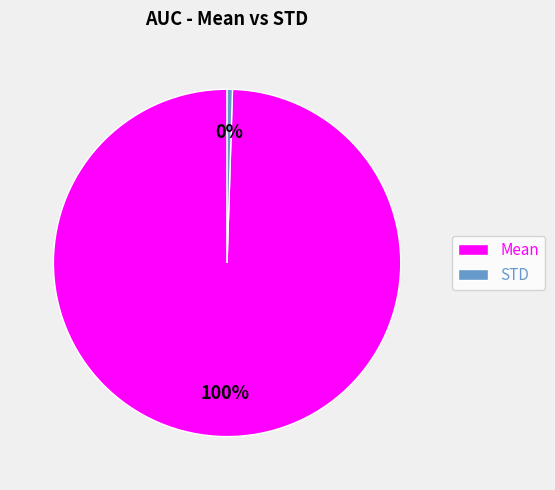

Count the number of slices in the pie.

2